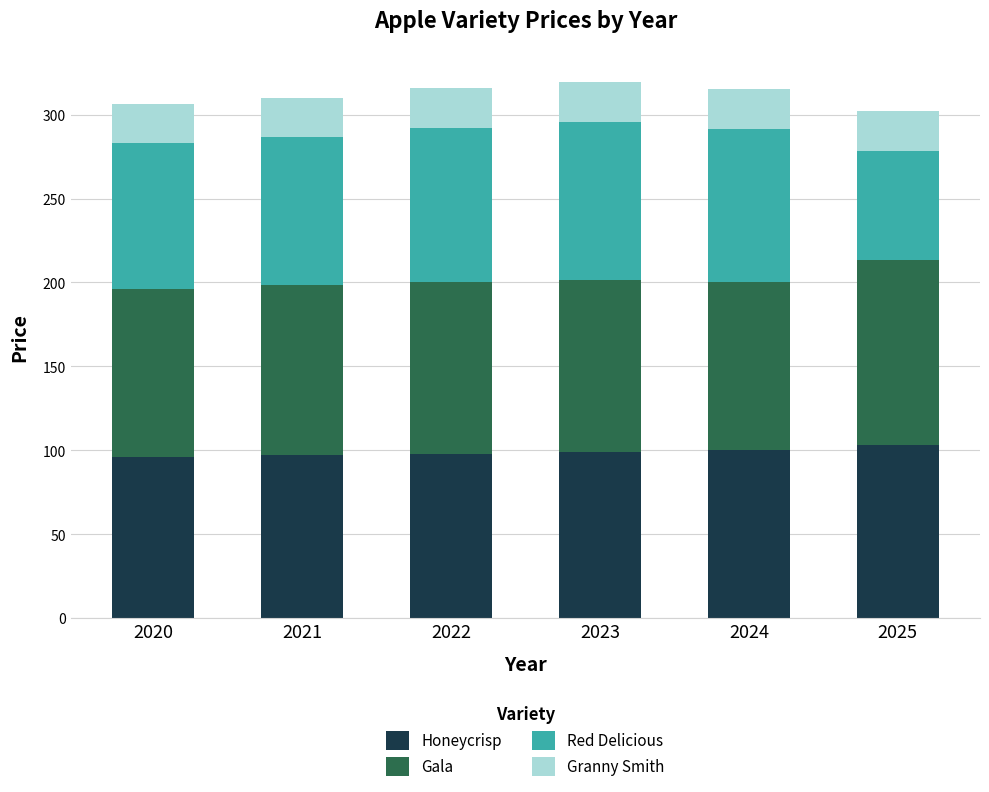

What is the total value across all series at 2023?

319.4